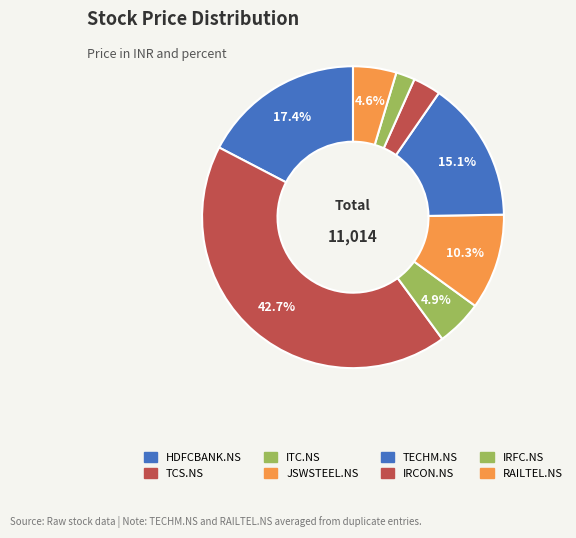

Count the number of slices in the pie.

8